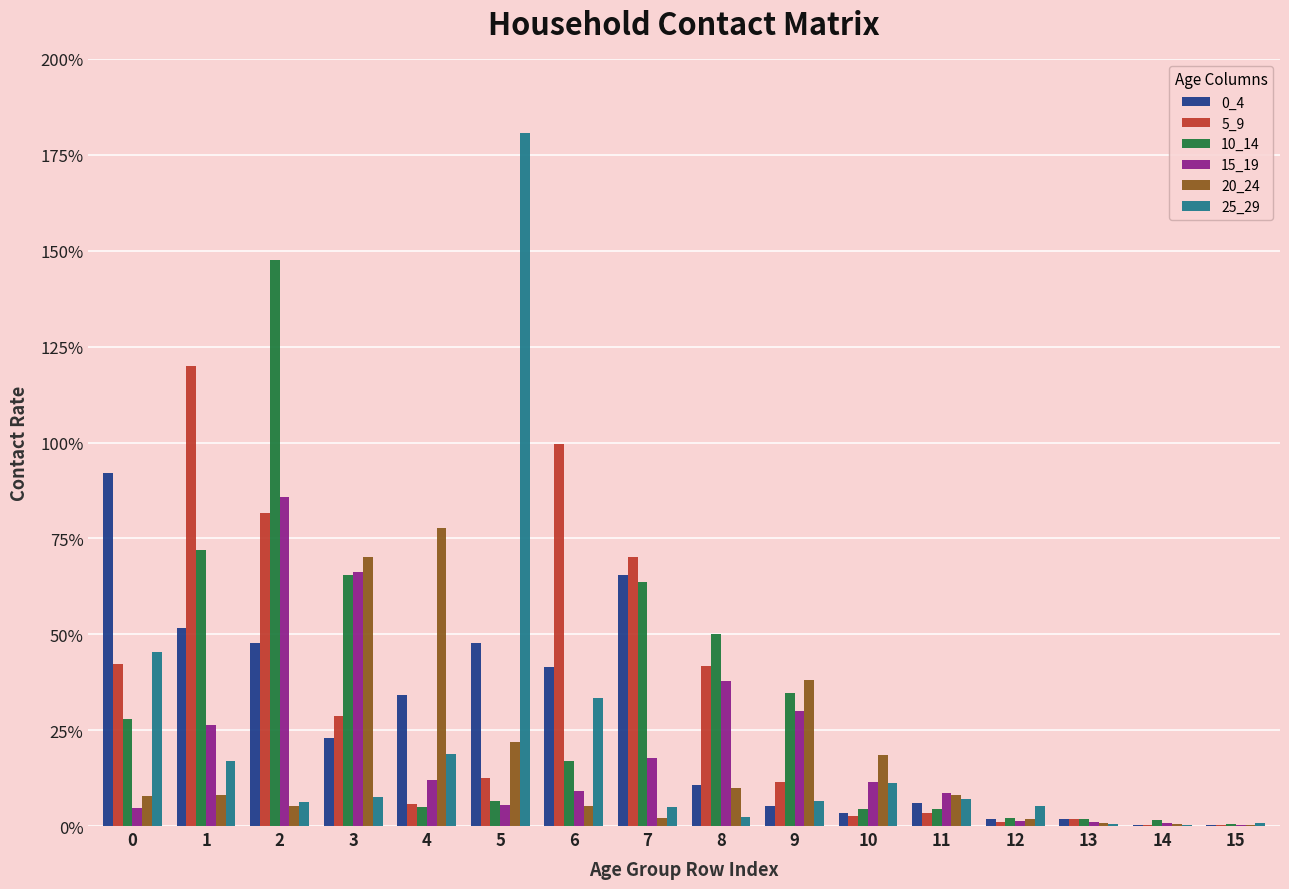

Which category has the highest value in the 15_19 series?

2